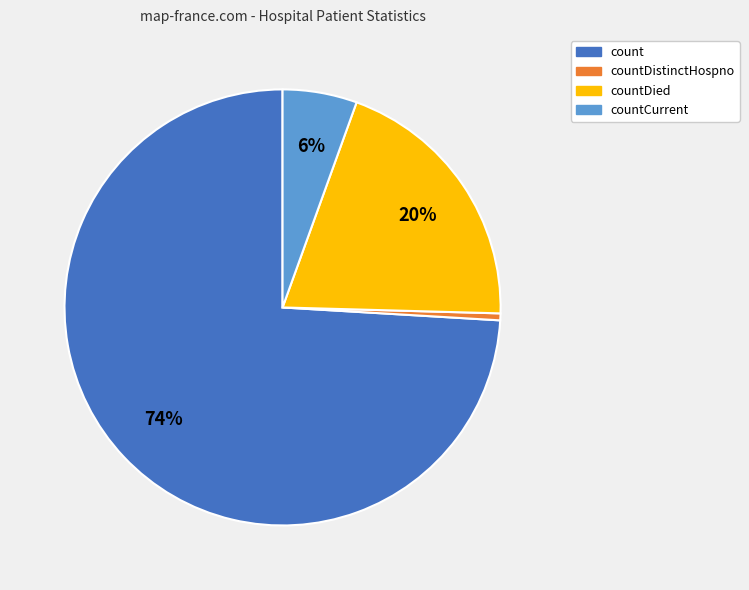

What is the smallest slice in the pie chart?

countDistinctHospno